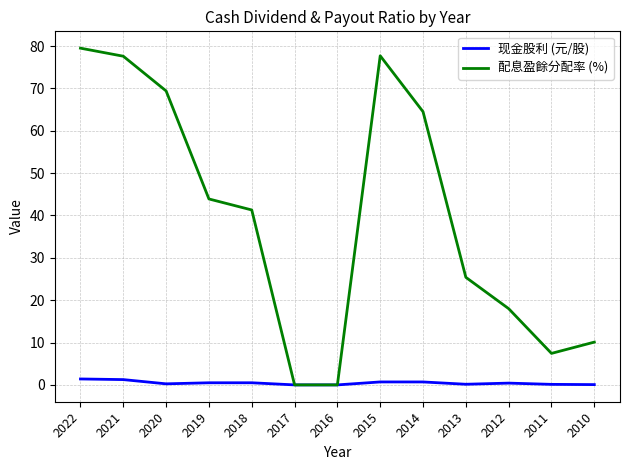

True or false: 配息盈餘分配率 (%) has a value of 17.4 at 2019.

False